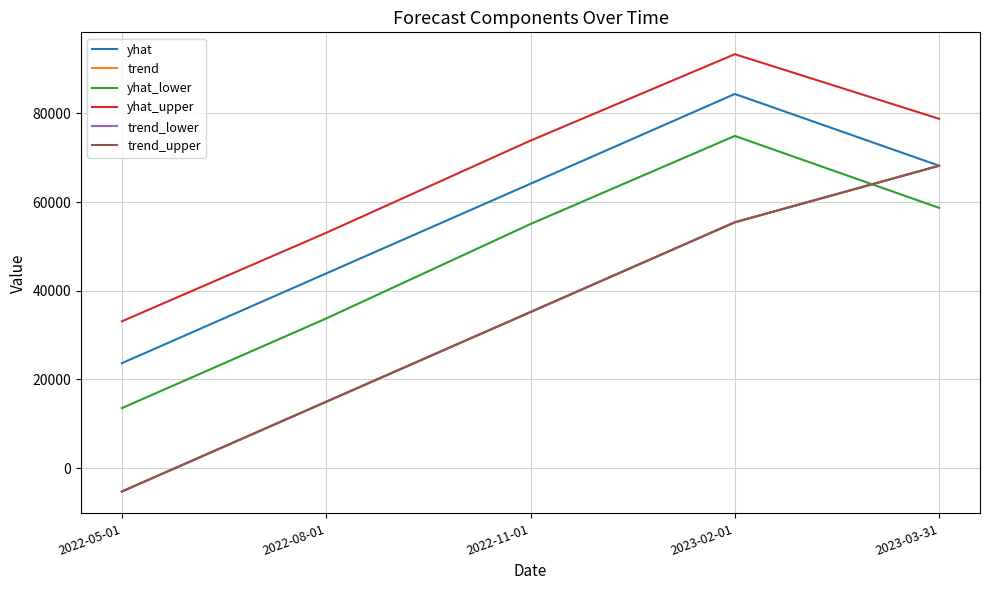

List the labels in order of trend value, smallest first.

2022-05-01, 2022-08-01, 2022-11-01, 2023-02-01, 2023-03-31